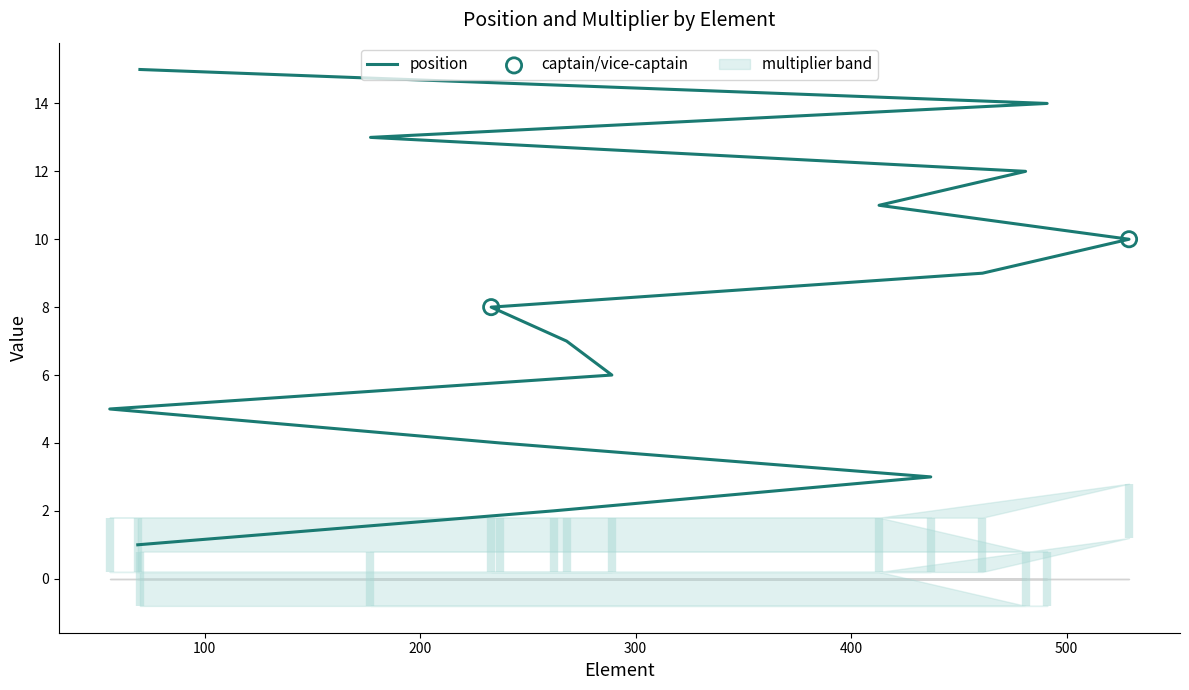

What is the change in value from 437 to 268?

+4